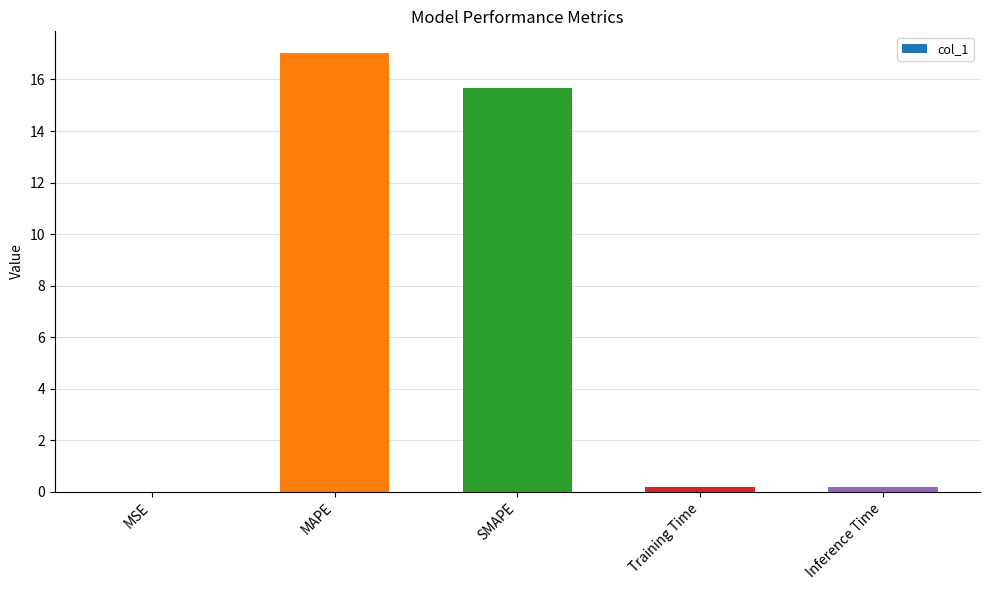

Which has a higher value, SMAPE or MAPE?

MAPE